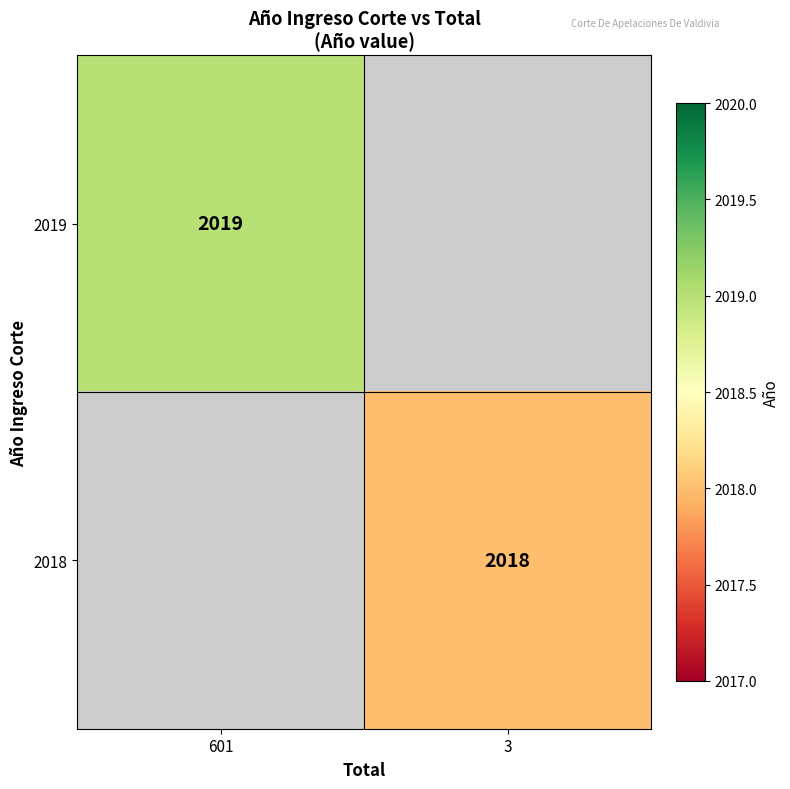

The value of 2018 at 3 is 3477. True or false?

False